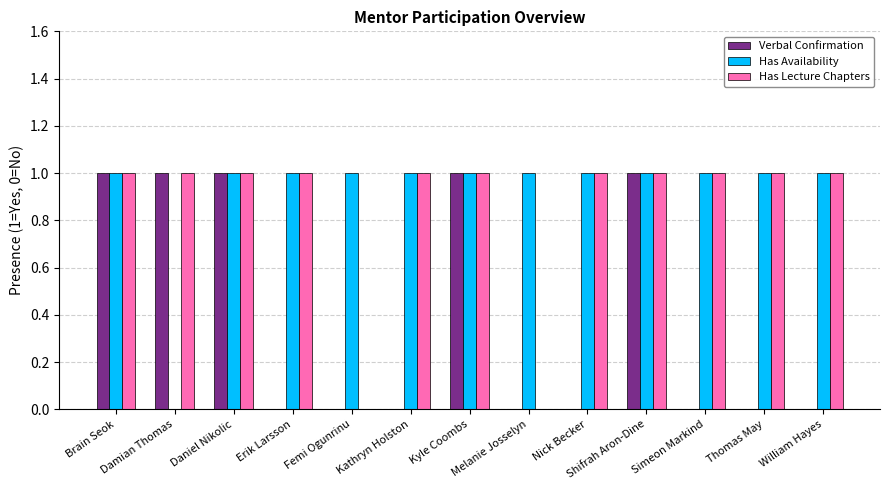

Does the chart contain stacked bars?

No